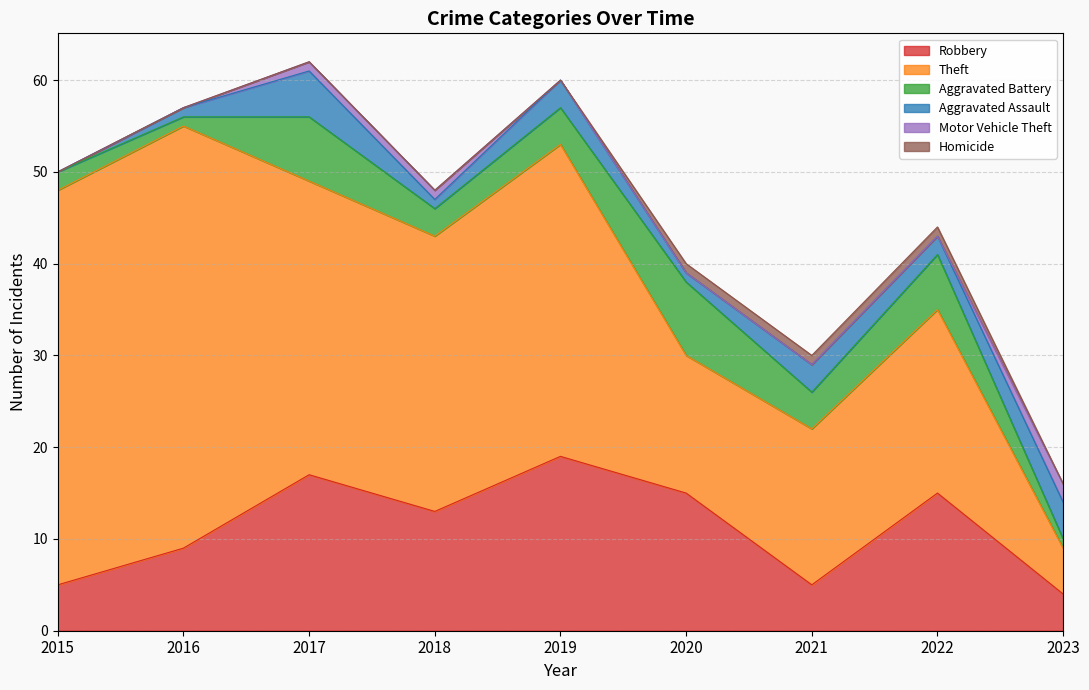

What is the difference between the Robbery values at 2018 and 2020?

2